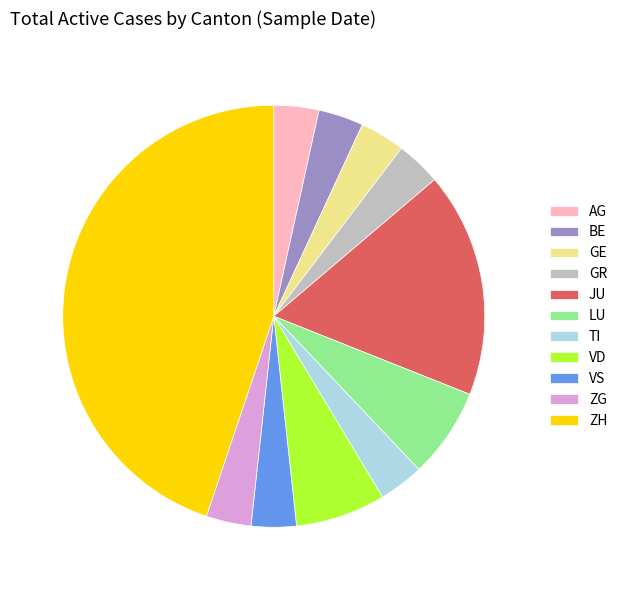

The VD slice represents 1% of the pie. True or false?

False